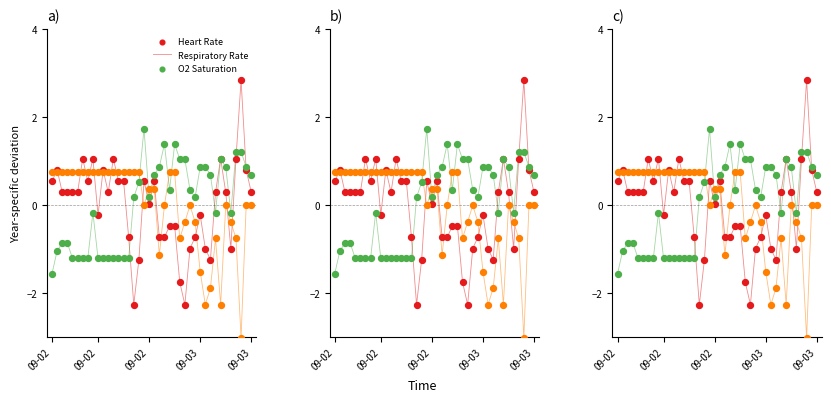

Which series has the largest Y range (max minus min)?

Heart Rate